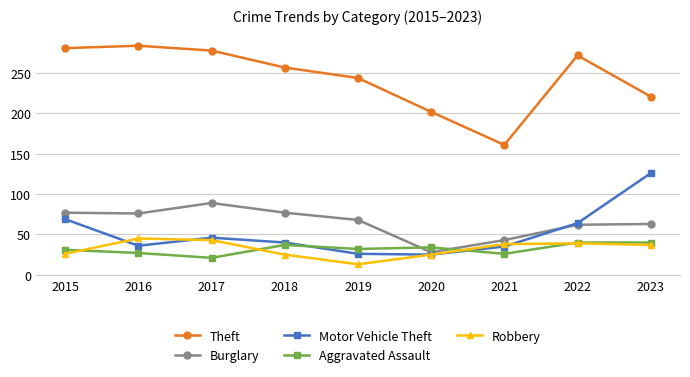

List the series in order of their peak value, highest first.

Theft, Motor Vehicle Theft, Burglary, Robbery, Aggravated Assault